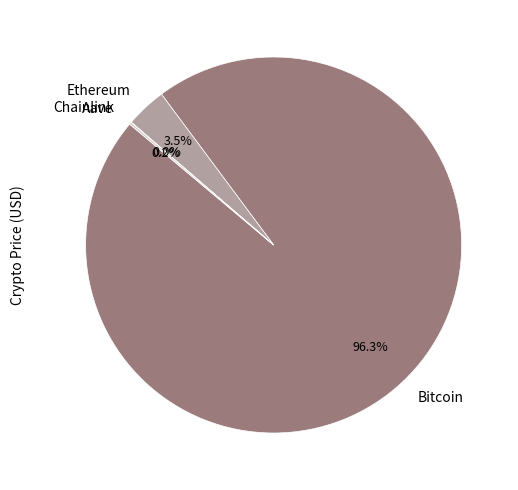

Which category has the biggest portion of the pie?

Bitcoin